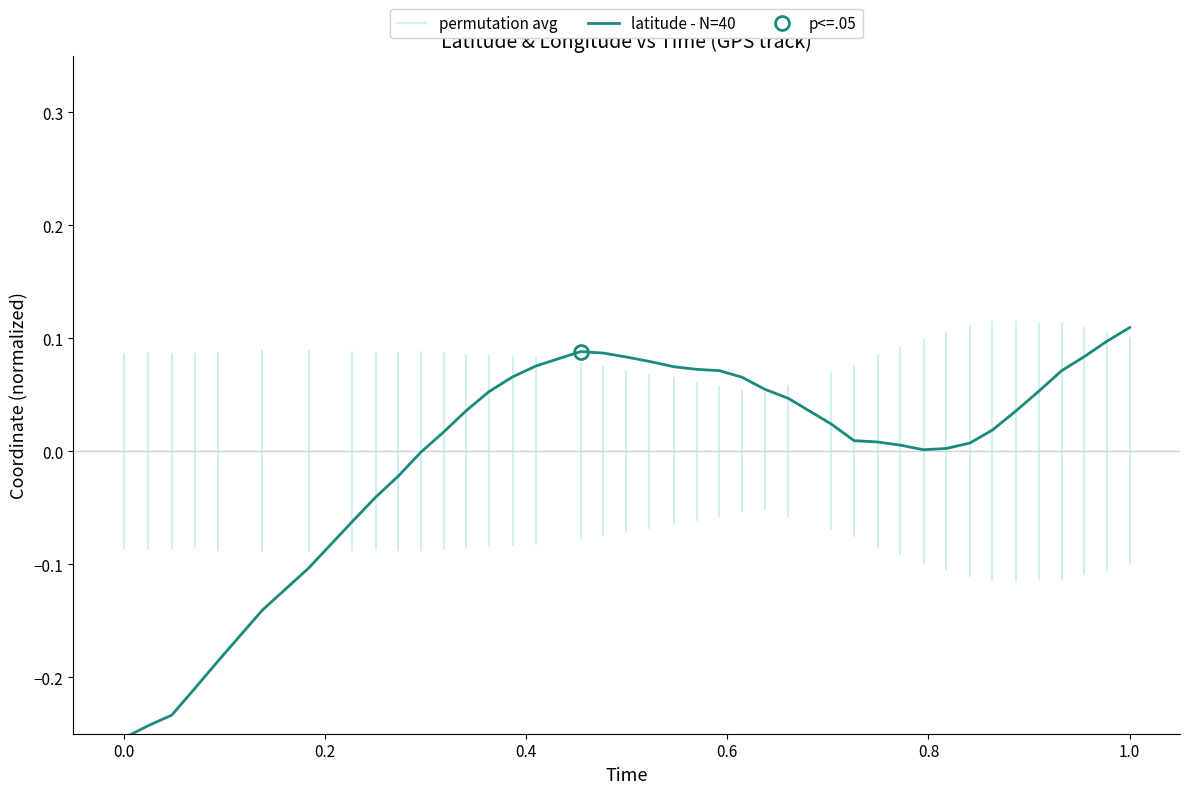

How many values are above zero?

29